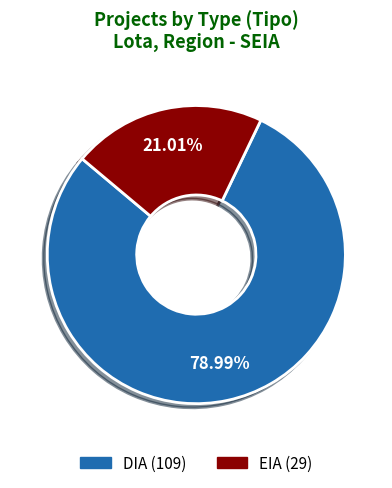

Approximately how many times larger is the value at EIA compared to DIA?

0.3